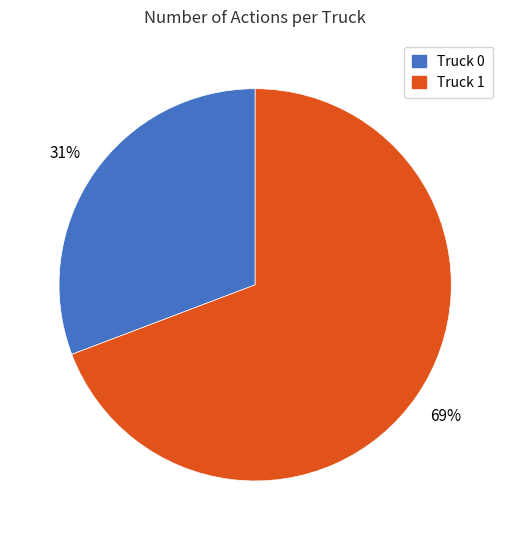

Which has a higher value, Truck 0 or Truck 1?

Truck 1